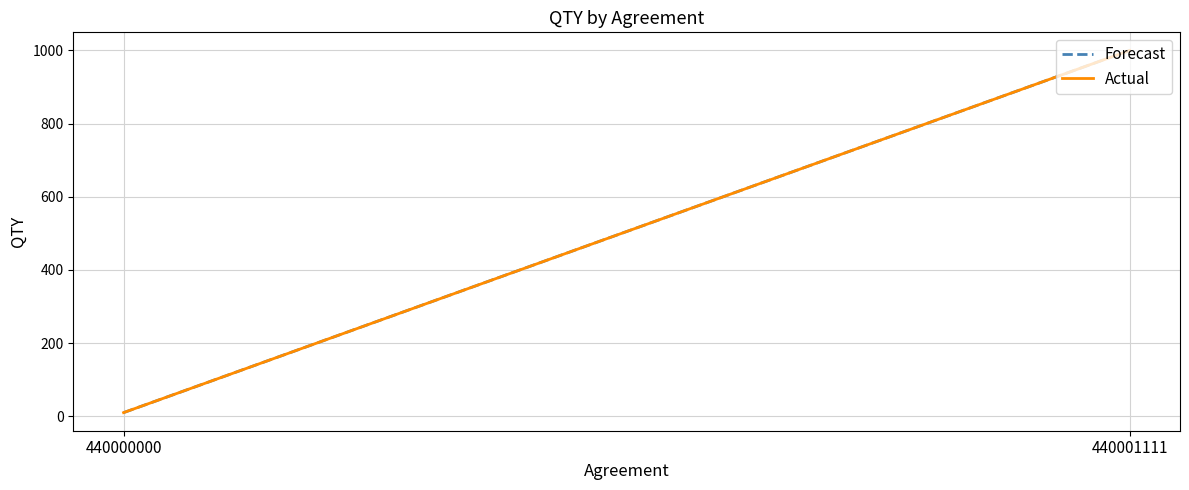

What is the average value of the Forecast series?

505